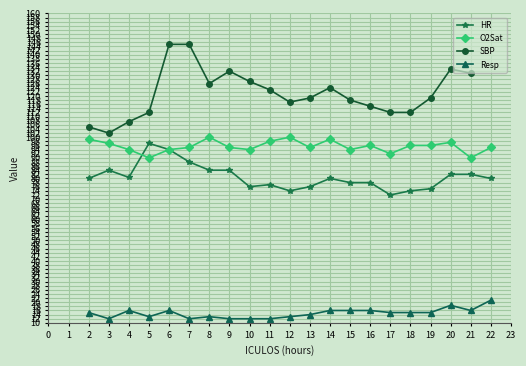

What is the sum of the Resp values at 19 and 7?

27.0